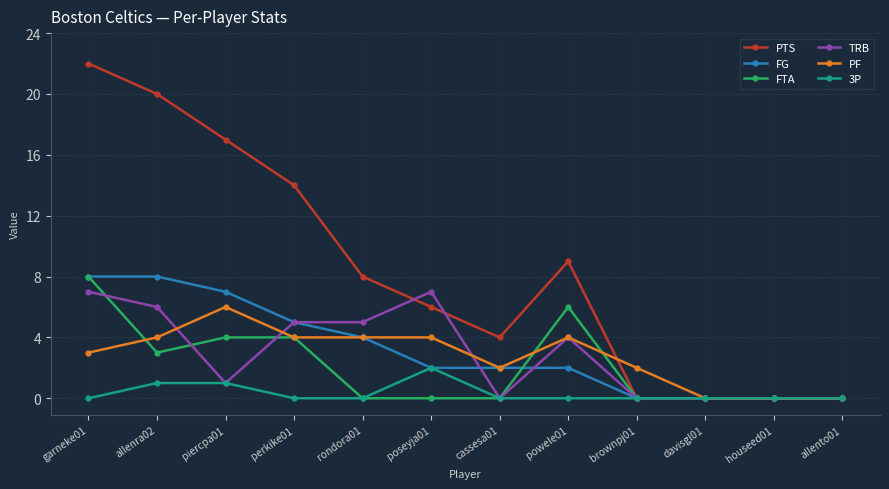

At which category does TRB reach its first local valley?

piercpa01